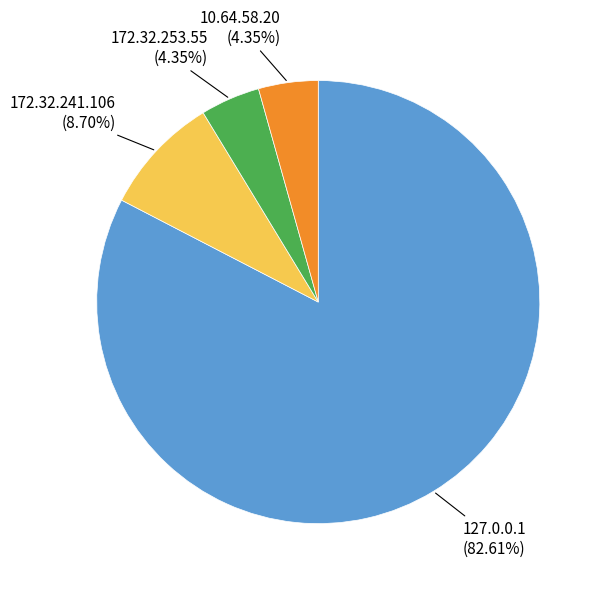

Combined, do 10.64.58.20 and 172.32.253.55 account for over 50%?

No